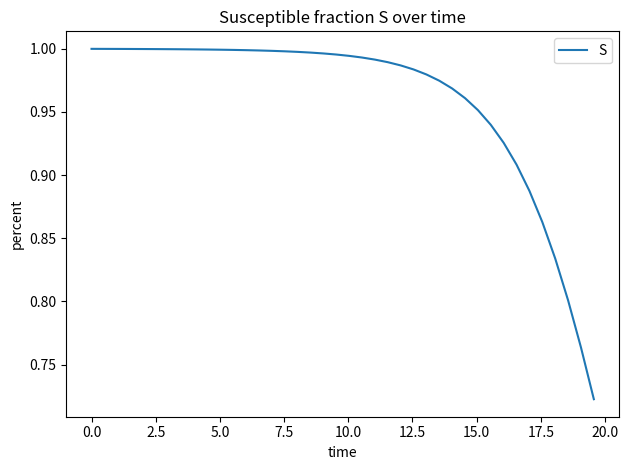

What is the difference between the maximum and minimum values?

0.3